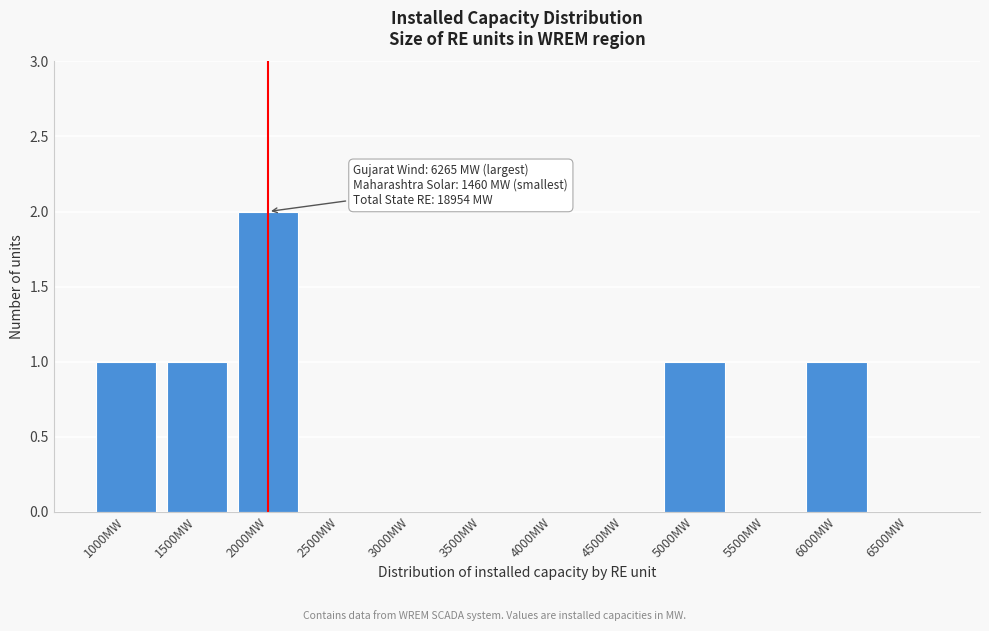

Reading right to left, what are all the values shown in this chart?

6500MW=0	6000MW=1	5500MW=0	5000MW=1	4500MW=0	4000MW=0	3500MW=0	3000MW=0	2500MW=0	2000MW=2	1500MW=1	1000MW=1